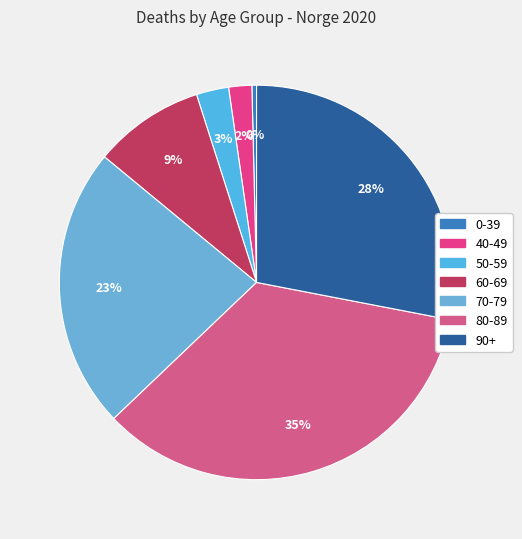

How many segments does this pie chart have?

7